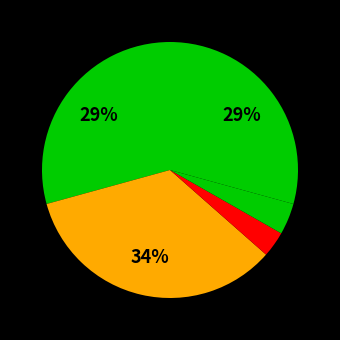

Count the number of slices in the pie.

5